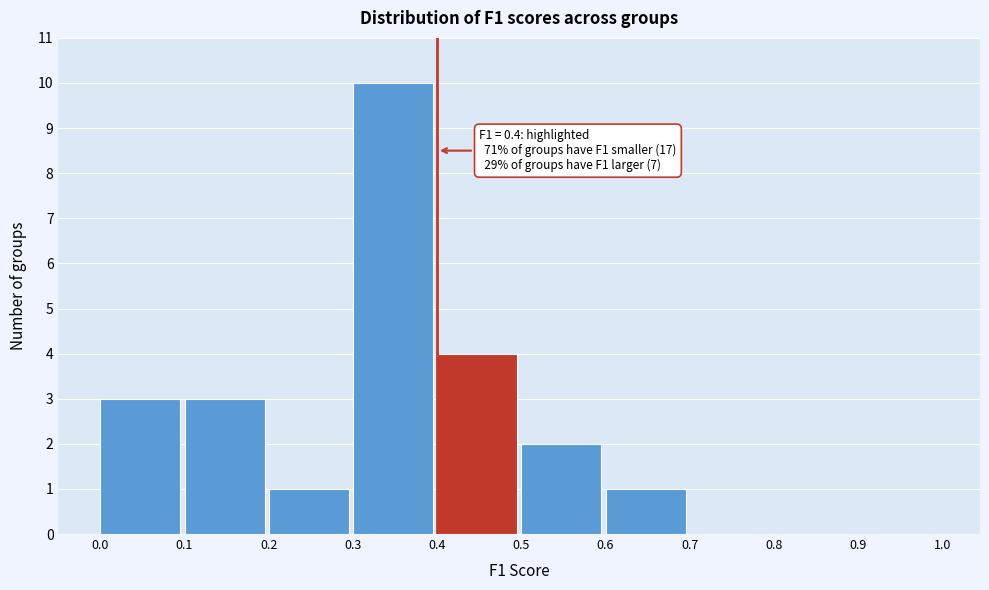

Which range on the x-axis has the tallest bar?

0.3 to 0.4